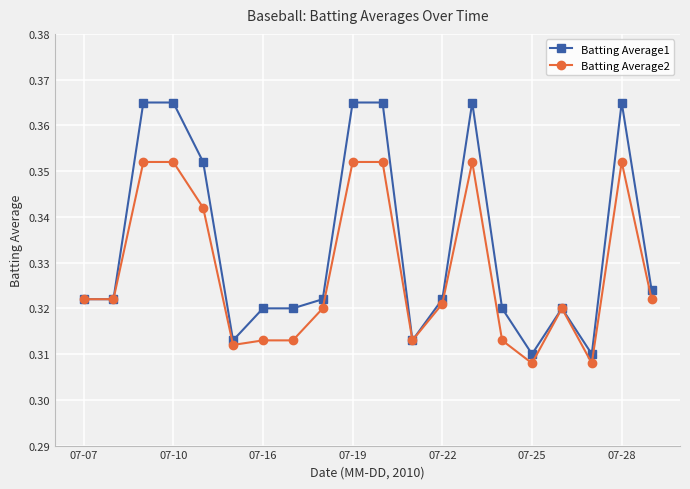

Which series has the widest spread of values?

Batting Average1